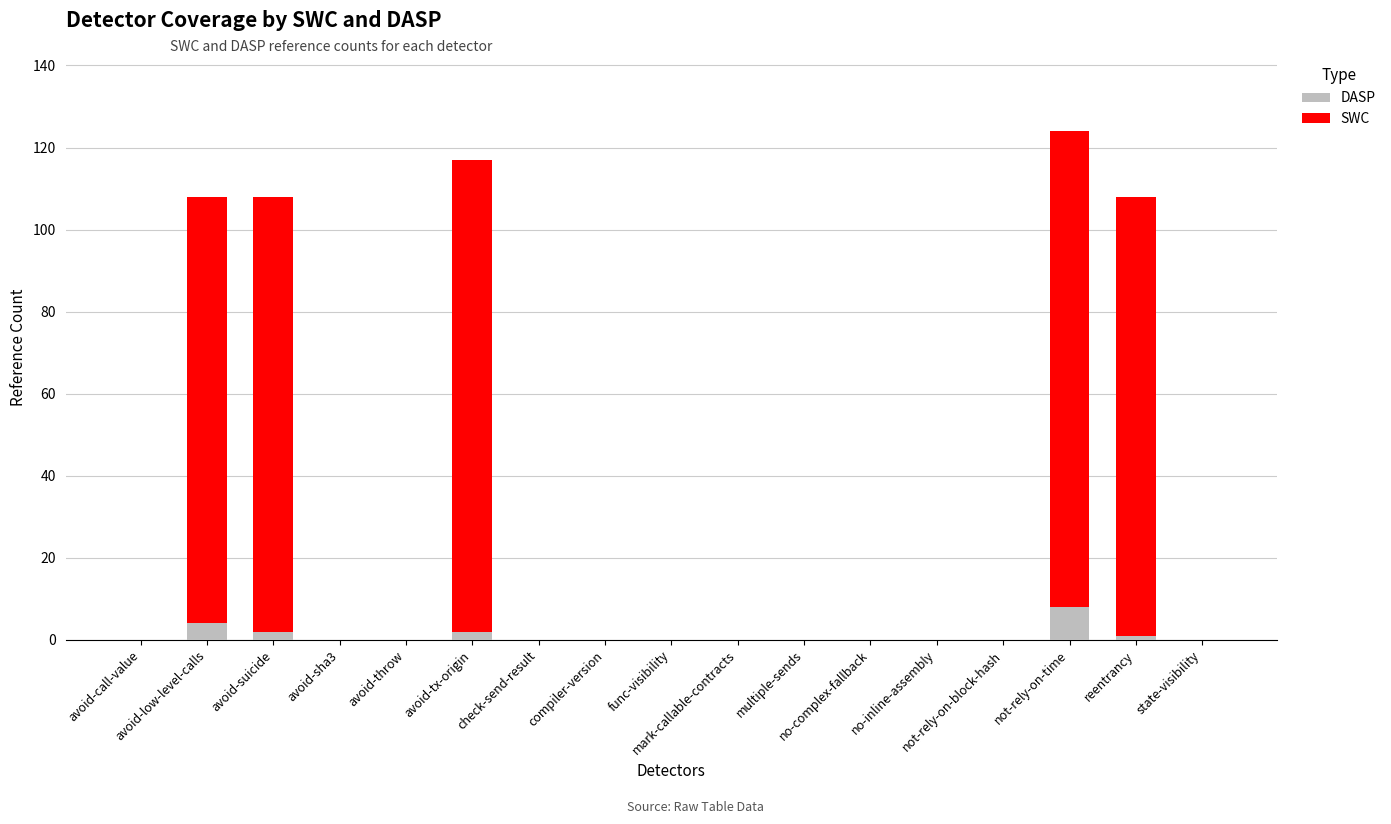

What is the sum of all DASP values?

17